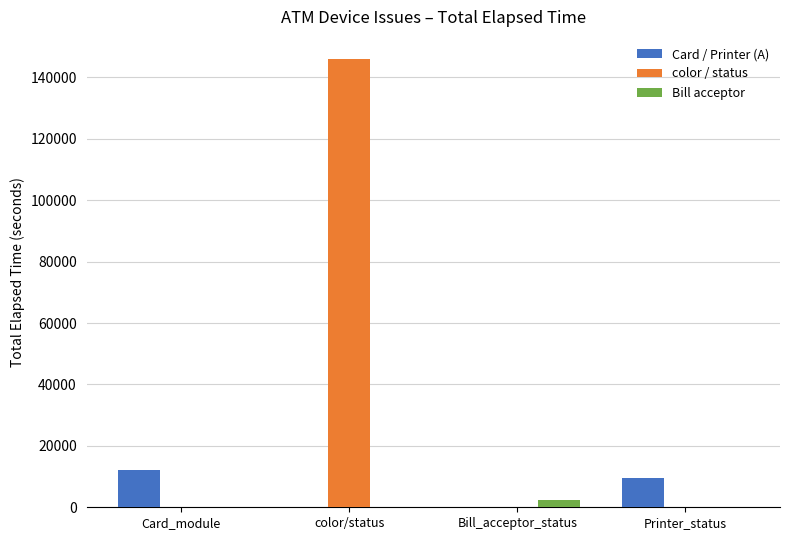

What is the greatest value displayed?

145892